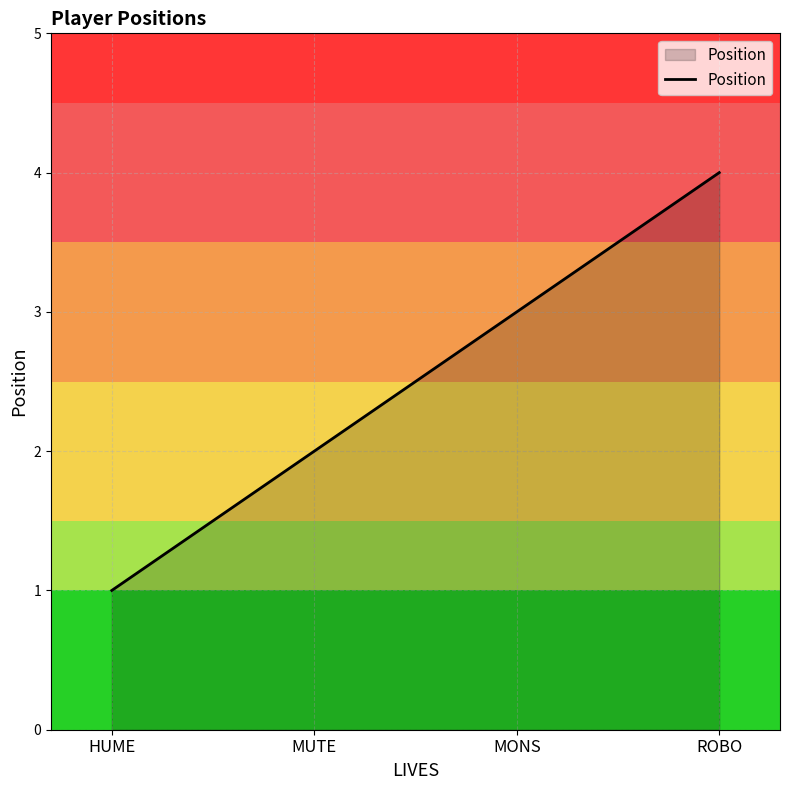

Between HUME and ROBO, which is larger?

ROBO